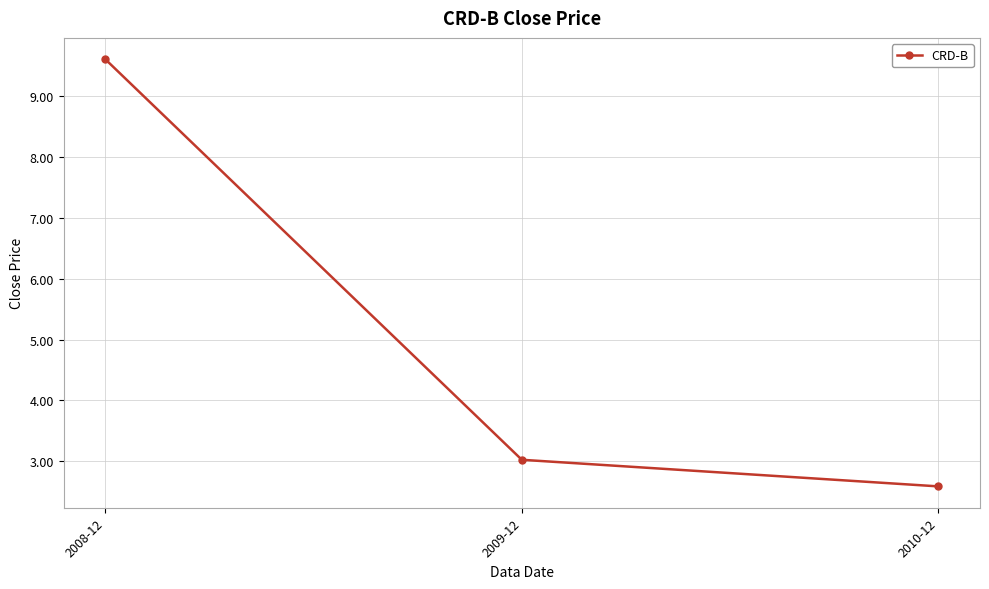

Rank the categories by value from highest to lowest.

2008-12, 2009-12, 2010-12